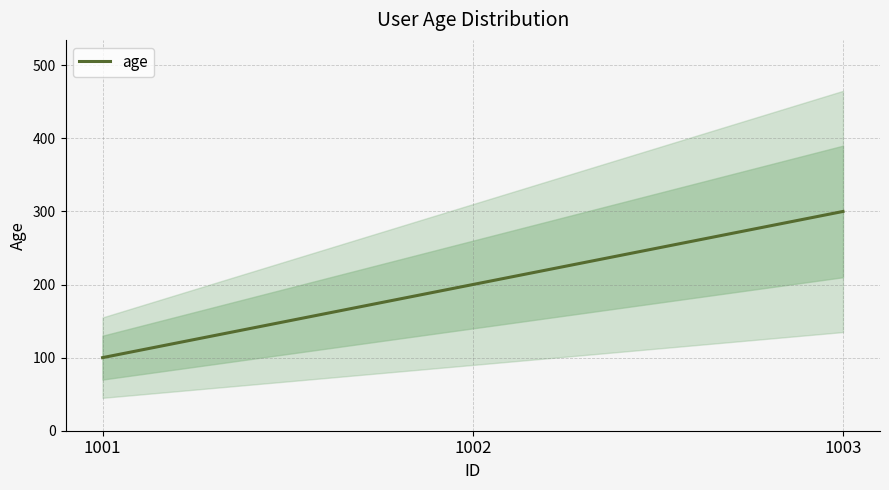

List the labels in order of value, largest first.

1003, 1002, 1001